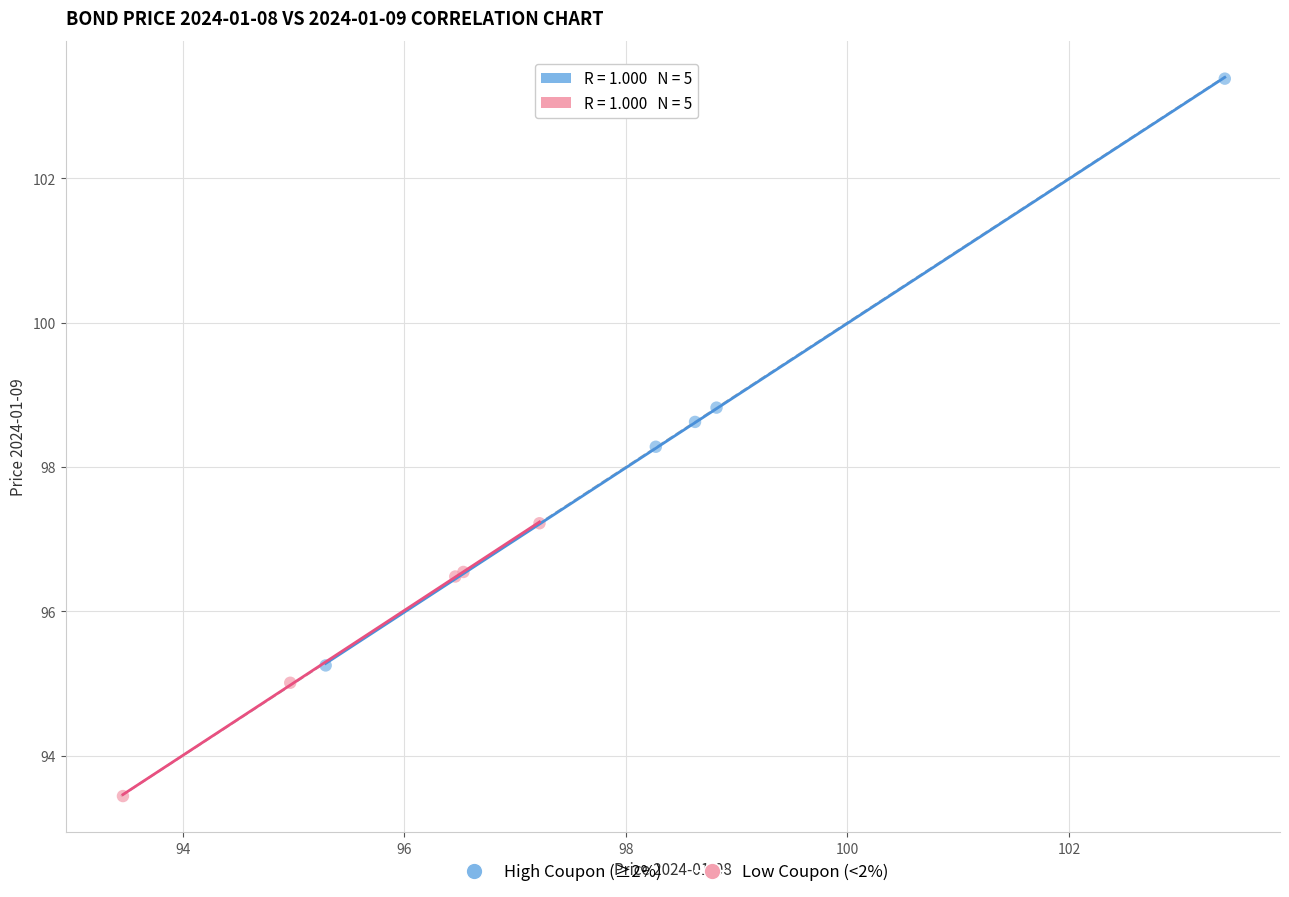

Which series reaches the maximum Y coordinate?

High Coupon (≥2%)